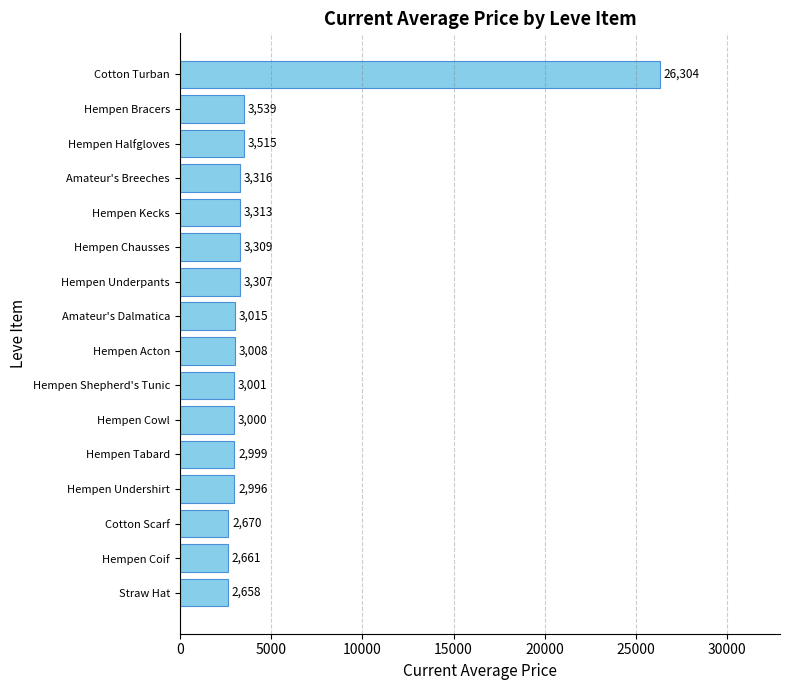

True or false: the data shows 1951 at Hempen Tabard.

False